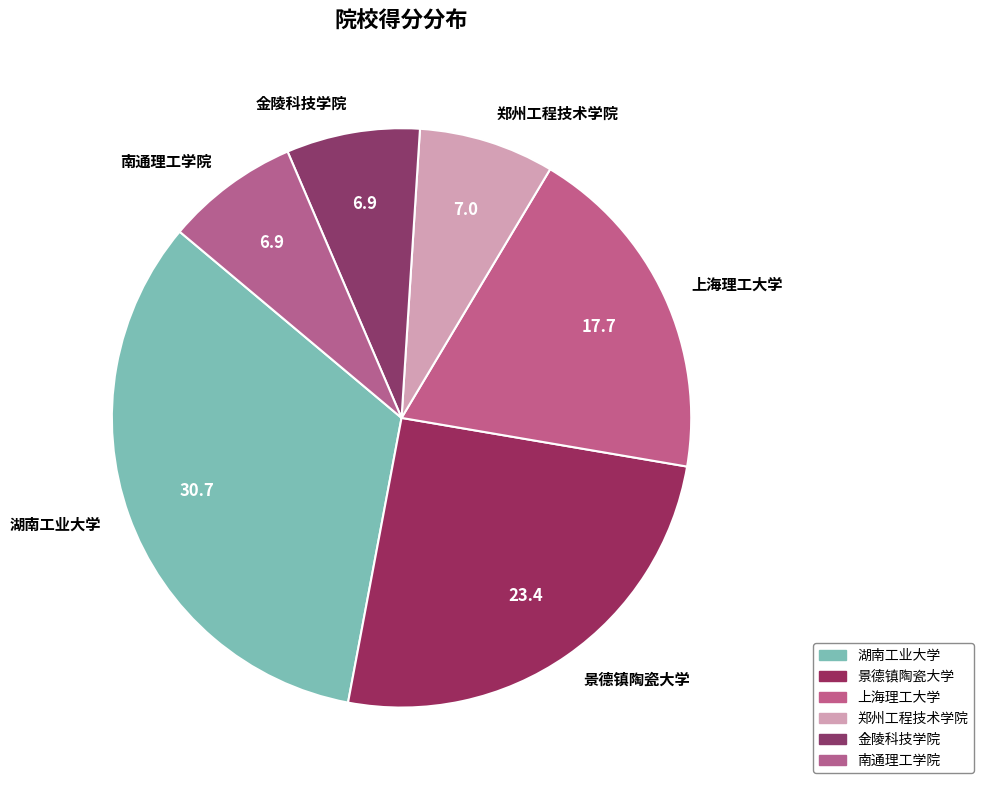

How many segments does this pie chart have?

6